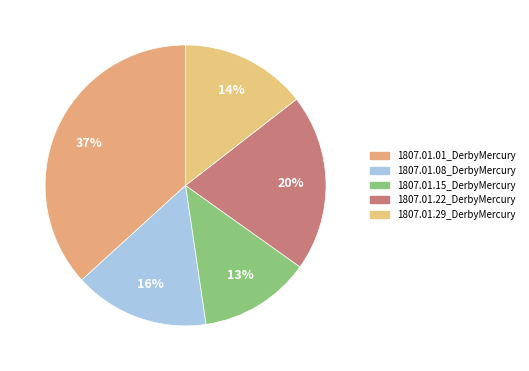

Does 1807.01.29_DerbyMercury account for over 50% of the chart?

No